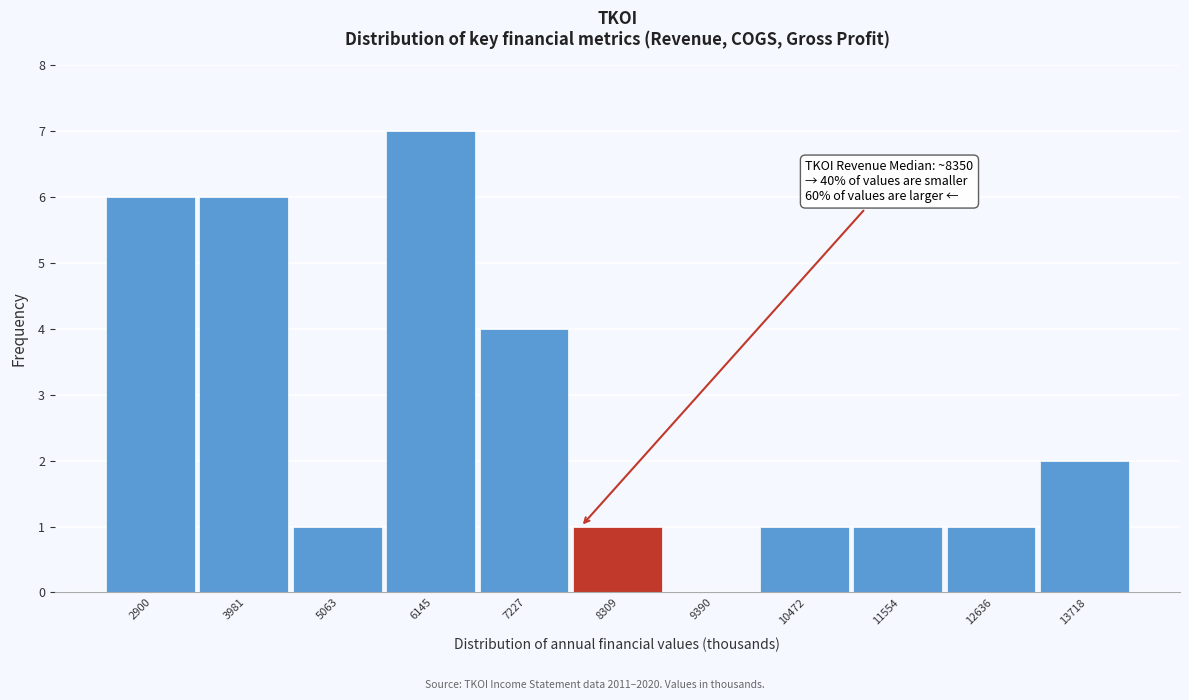

Reading left to right, list all the values displayed in this chart.

2900=6	3981=6	5063=1	6145=7	7227=4	8309=1	9390=0	10472=1	11554=1	12636=1	13718=2